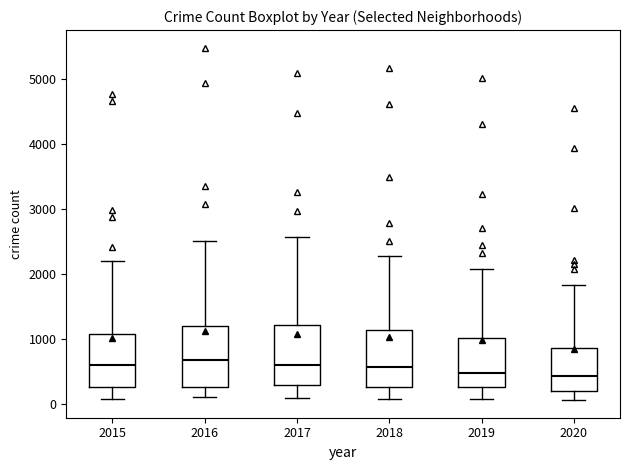

Reading left to right, transcribe this box plot: for each box, give where its median line is, the range the box spans, and where its two whiskers end, as read against the y-axis. The values are not printed on the chart, so give them approximately, as read against the axis.

2015: median 600, box 300 to 1100, whiskers 100 to 2200
2016: median 700, box 300 to 1200, whiskers 100 to 2500
2017: median 600, box 300 to 1200, whiskers 100 to 2600
2018: median 600, box 300 to 1100, whiskers 100 to 2300
2019: median 500, box 300 to 1000, whiskers 100 to 2100
2020: median 400, box 200 to 900, whiskers 100 to 1800